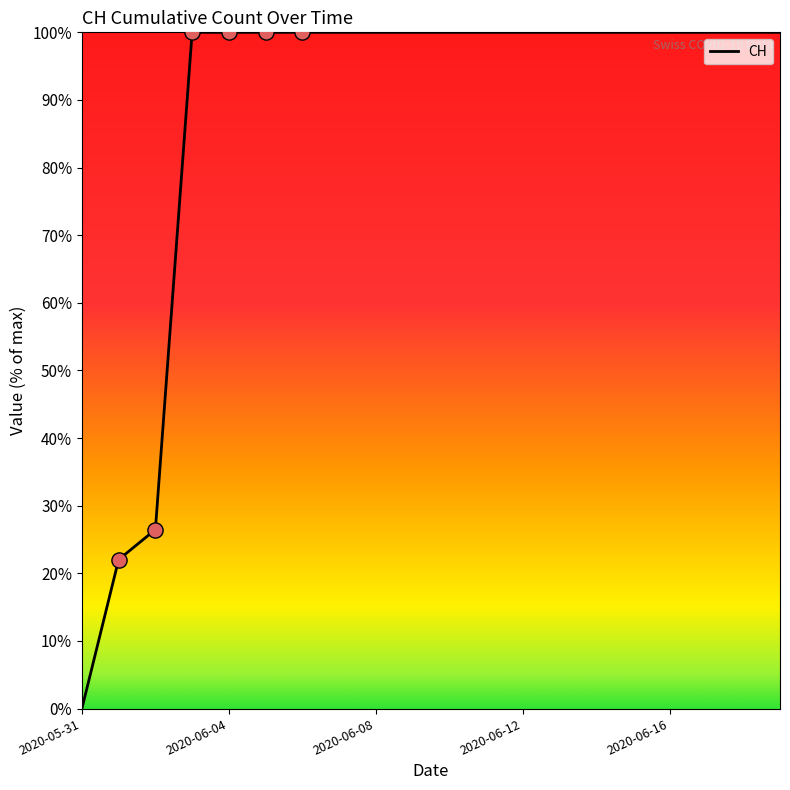

What is the maximum value shown in the chart?

100.0